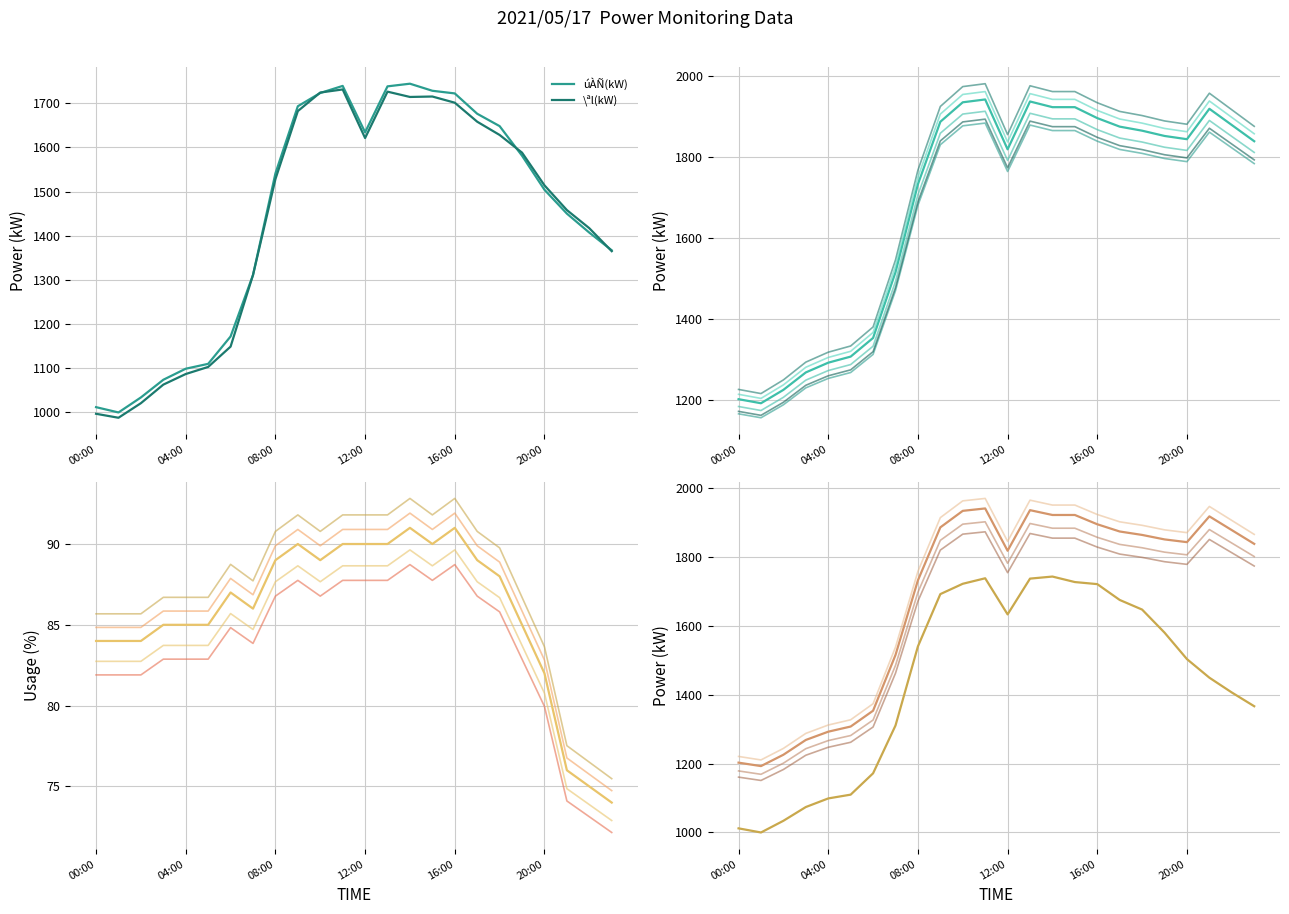

What is the difference between the maximum and minimum values in the \ªl(kW) series?

743.0